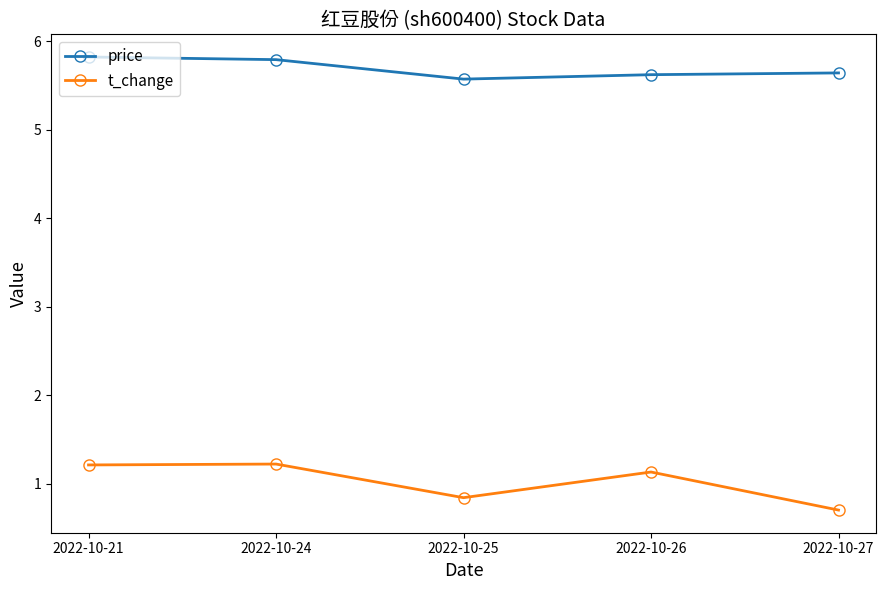

Rank the series by their average value, from lowest to highest.

t_change, price